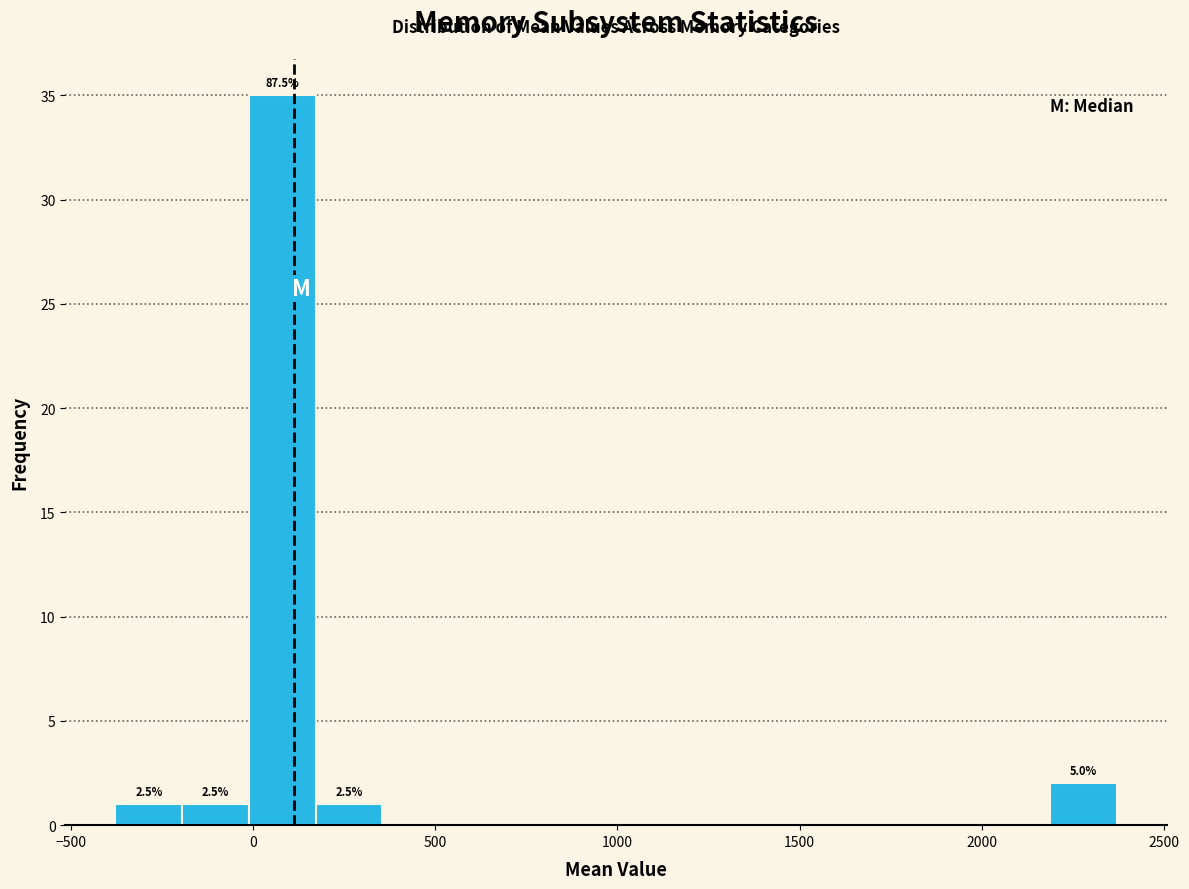

Around what value on the x-axis is the tallest bar? Give the approximate position of its centre, as read against the axis.

100